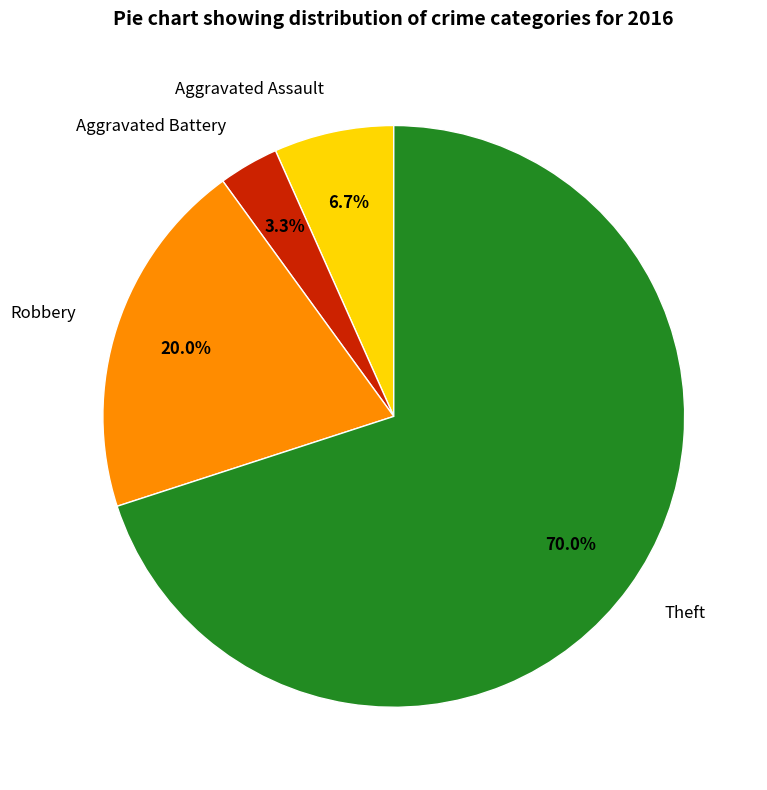

What is the ratio of the value at Aggravated Assault to the value at Robbery?

0.3